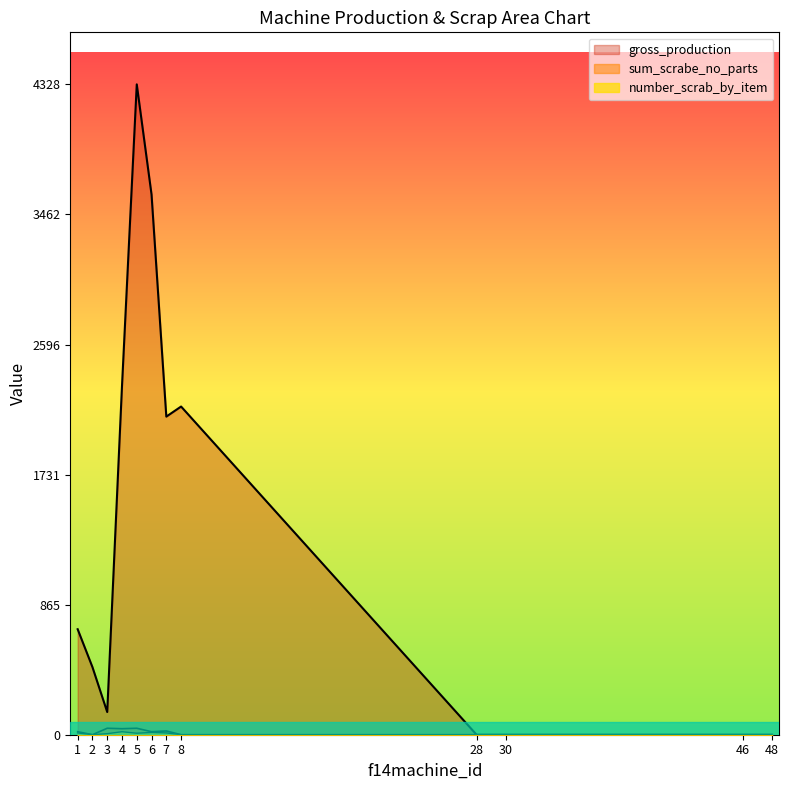

True or false: sum_scrabe_no_parts has a value of 7 at 7.

False